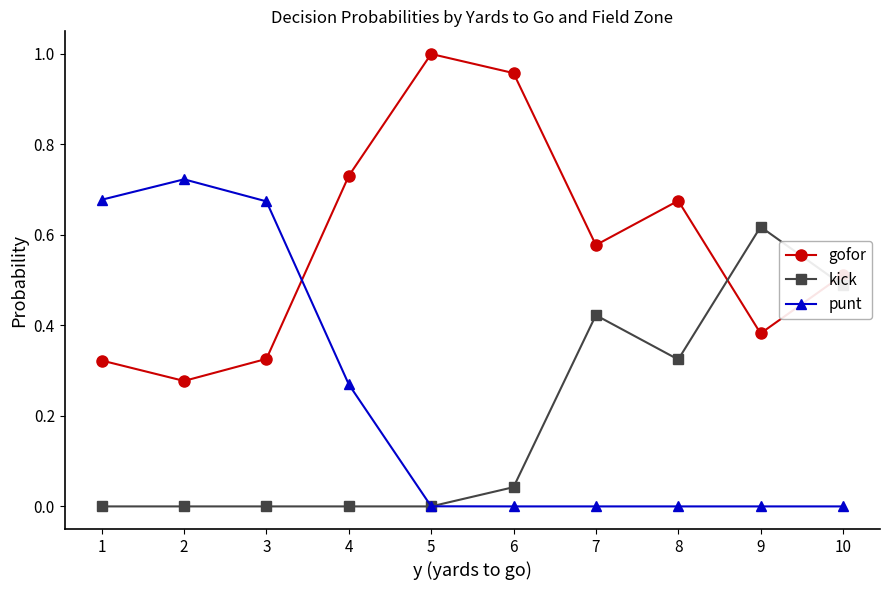

How many times do gofor and kick cross each other?

2